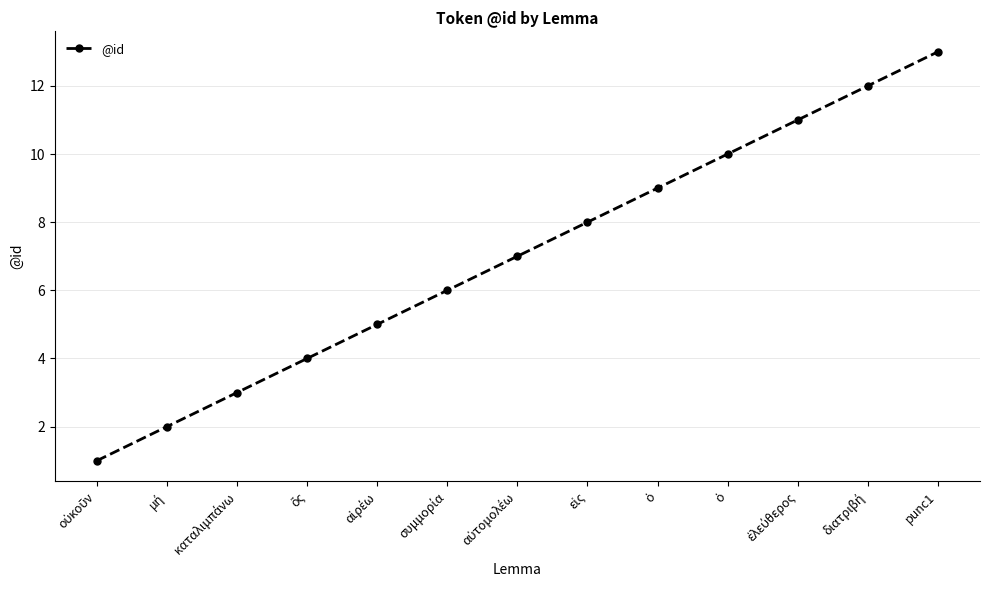

List the labels in order of value, smallest first.

οὐκοῦν, μή, καταλιμπάνω, ὅς, αἱρέω, συμμορία, αὐτομολέω, εἰς, ὁ, ὁ, ἐλεύθερος, διατριβή, punc1